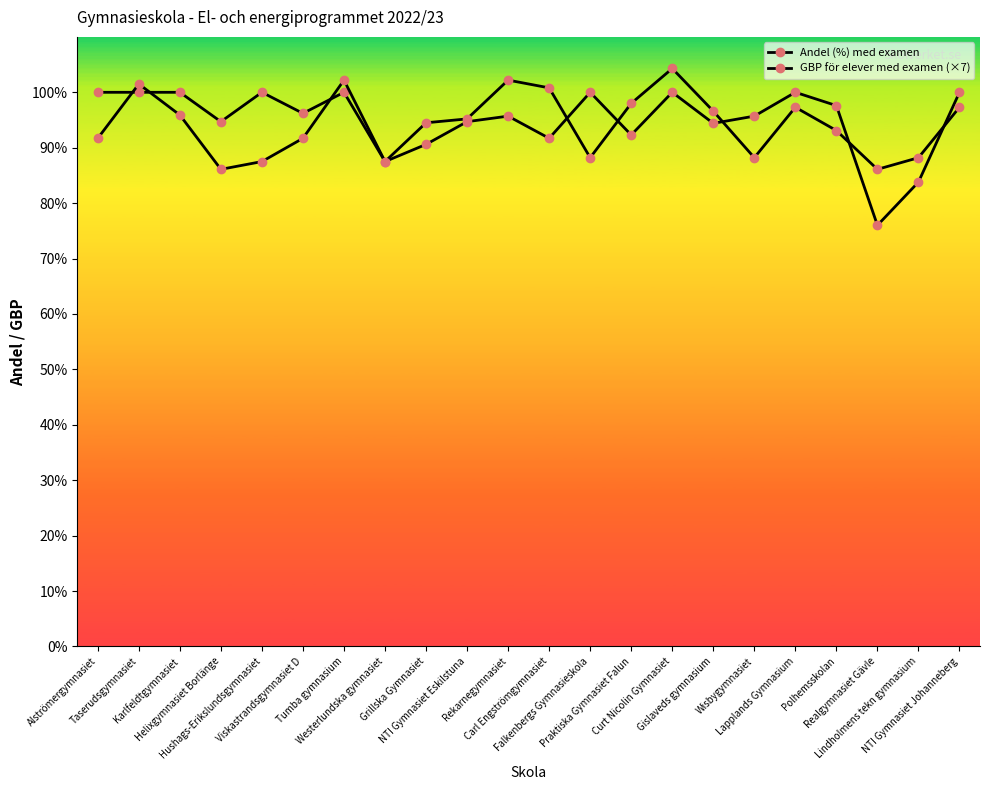

What is the value of the Andel (%) med examen point at the 11th from the left?

95.7